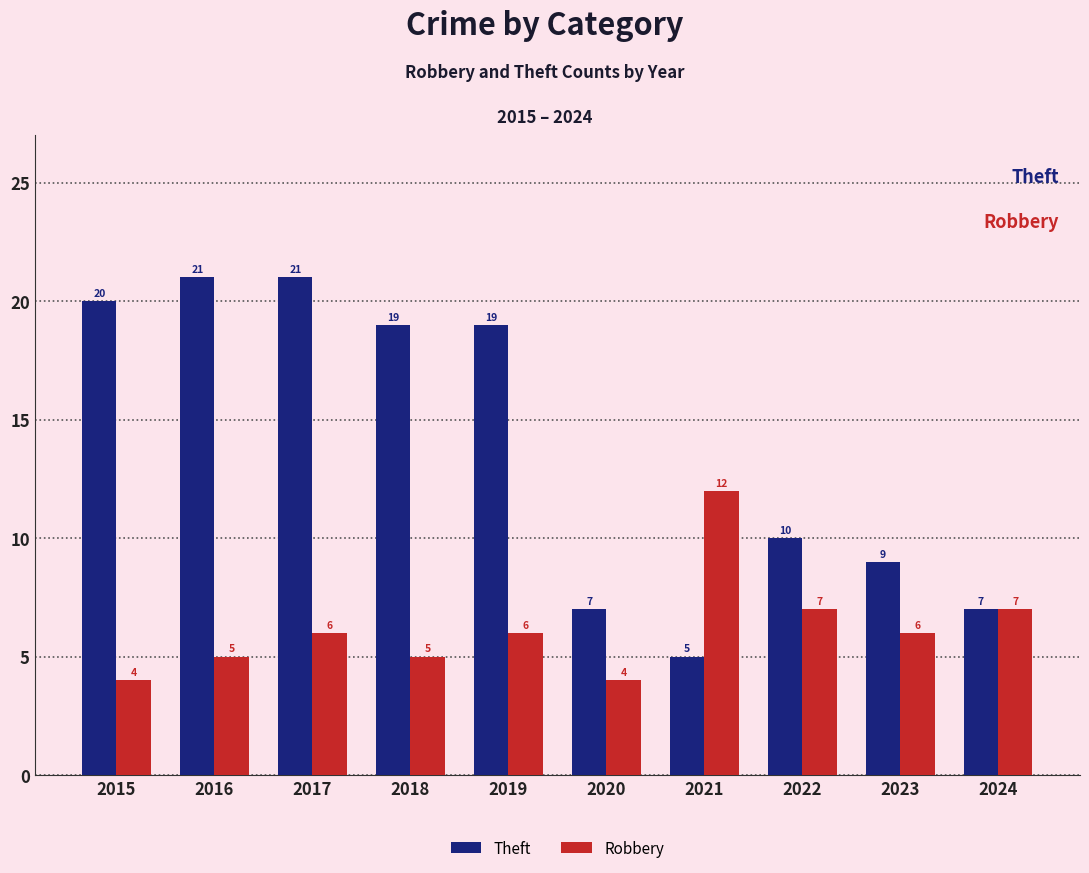

Reading left to right, transcribe all the data shown in this chart.

Theft: 2015=20	2016=21	2017=21	2018=19	2019=19	2020=7	2021=5	2022=10	2023=9	2024=7
Robbery: 2015=4	2016=5	2017=6	2018=5	2019=6	2020=4	2021=12	2022=7	2023=6	2024=7